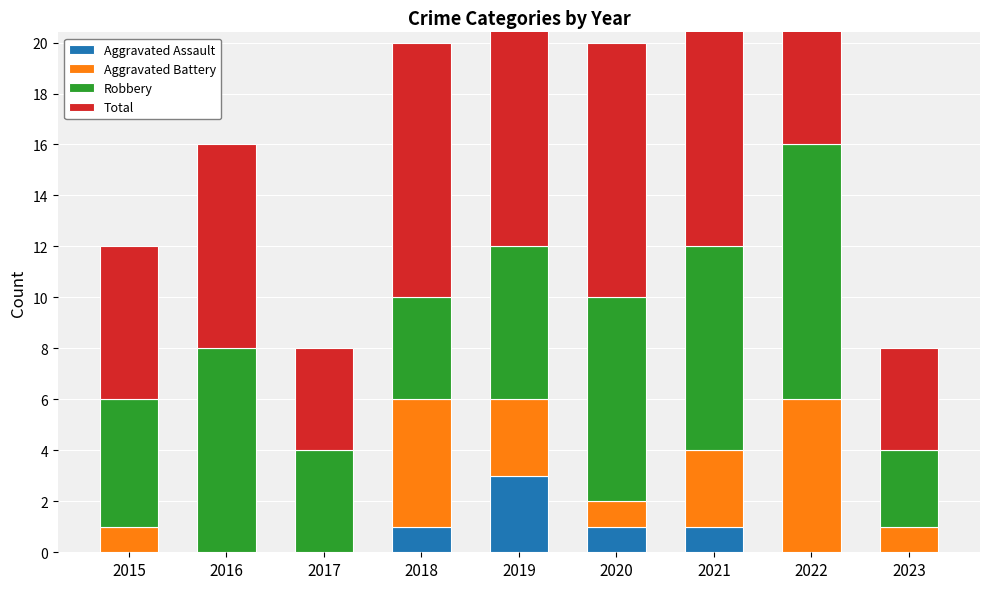

At how many categories does at least one series exceed 4?

7